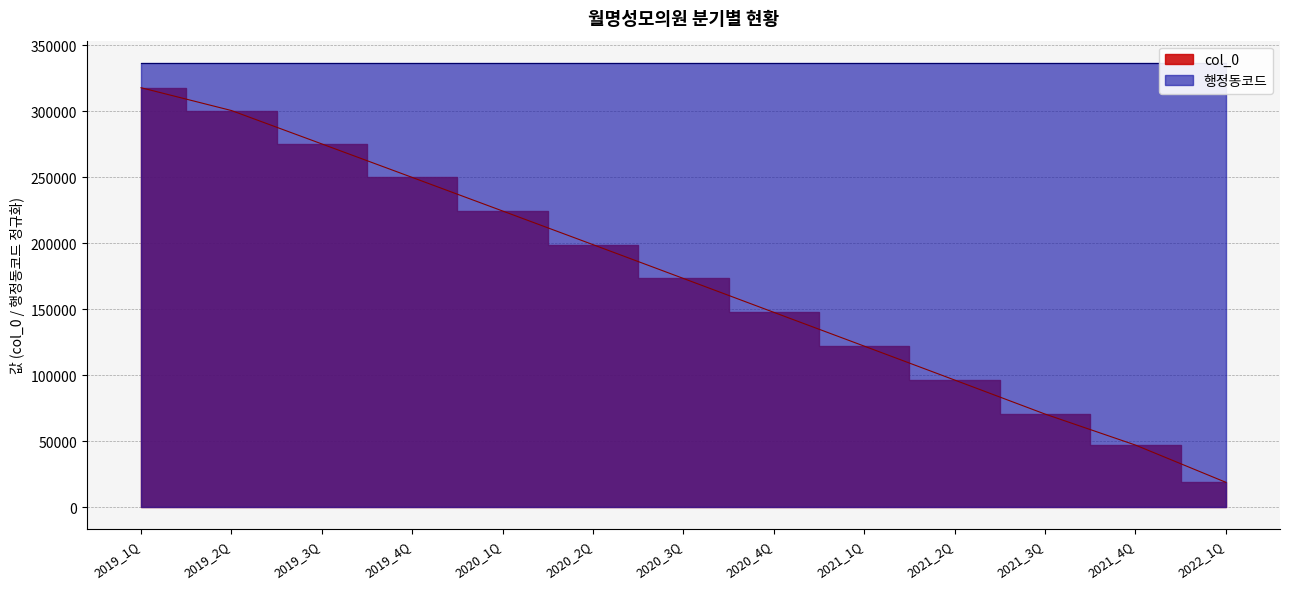

List the labels in order of value, largest first.

2019_1Q, 2019_2Q, 2019_3Q, 2019_4Q, 2020_1Q, 2020_2Q, 2020_3Q, 2020_4Q, 2021_1Q, 2021_2Q, 2021_3Q, 2021_4Q, 2022_1Q